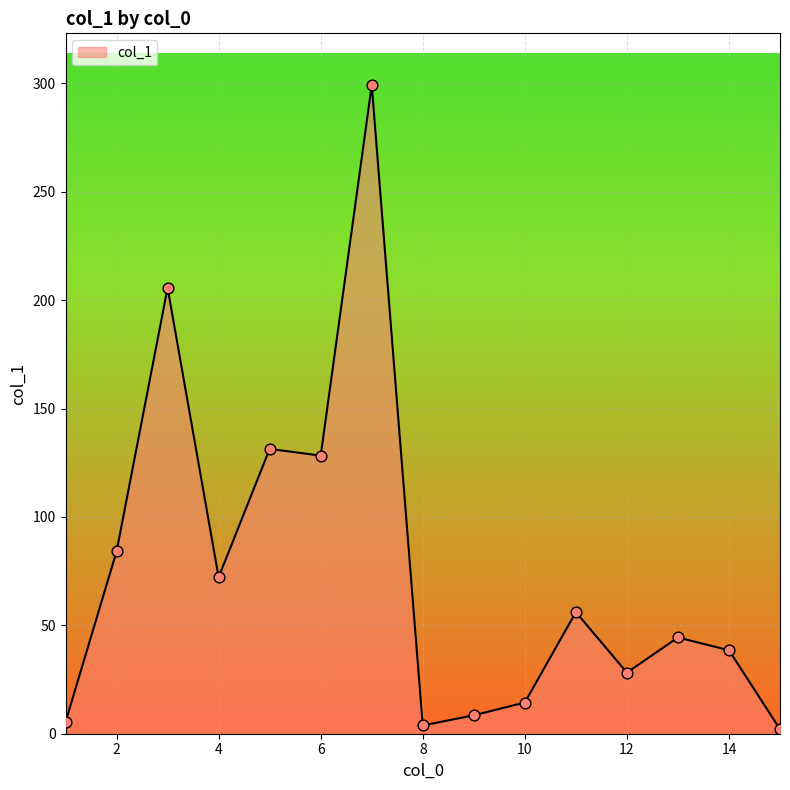

What is the maximum value shown in the chart?

299.2